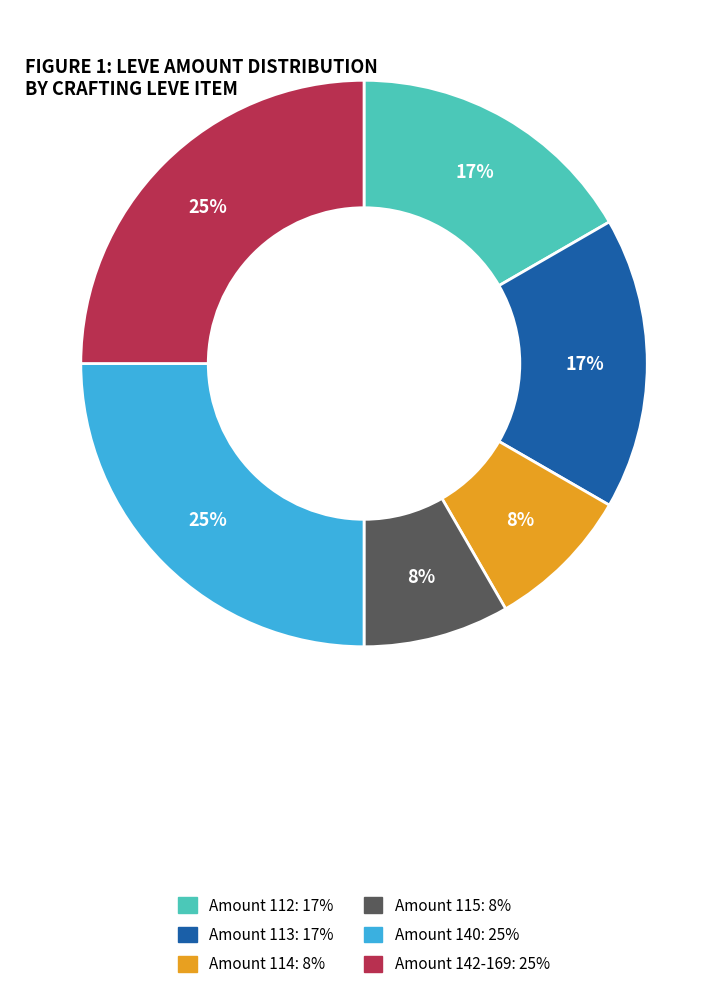

To the nearest percent, what is the difference between the largest and smallest slice percentages?

17%